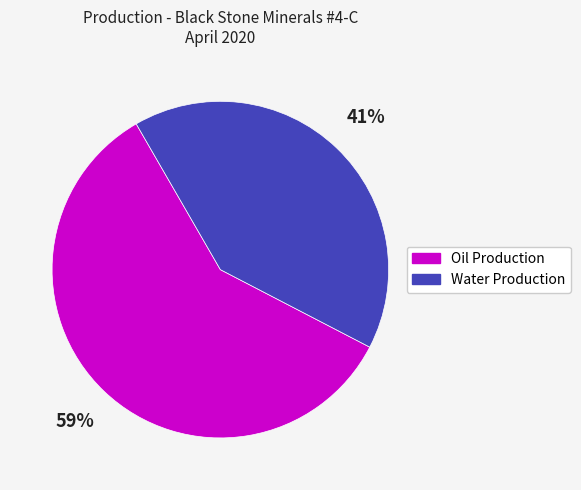

To the nearest percent, what is the difference between the largest and smallest slice percentages?

18%